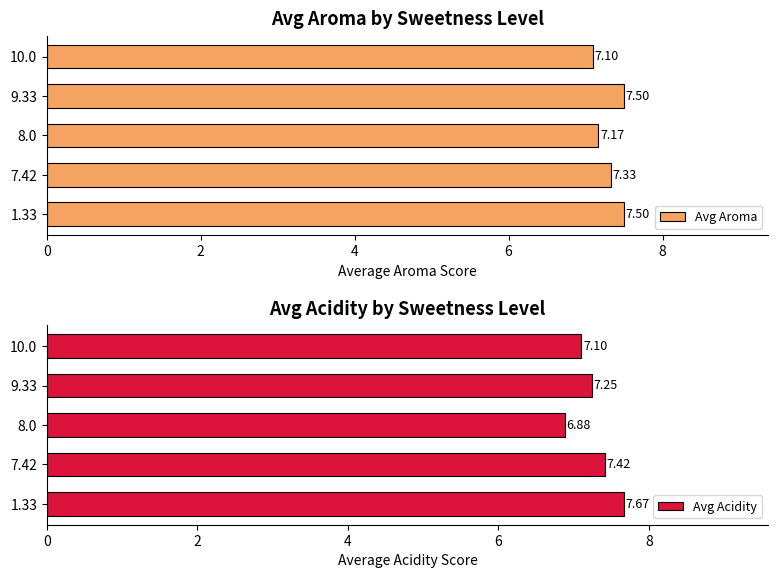

What is the value of the Avg Acidity bar at the 5th from the left?

7.1